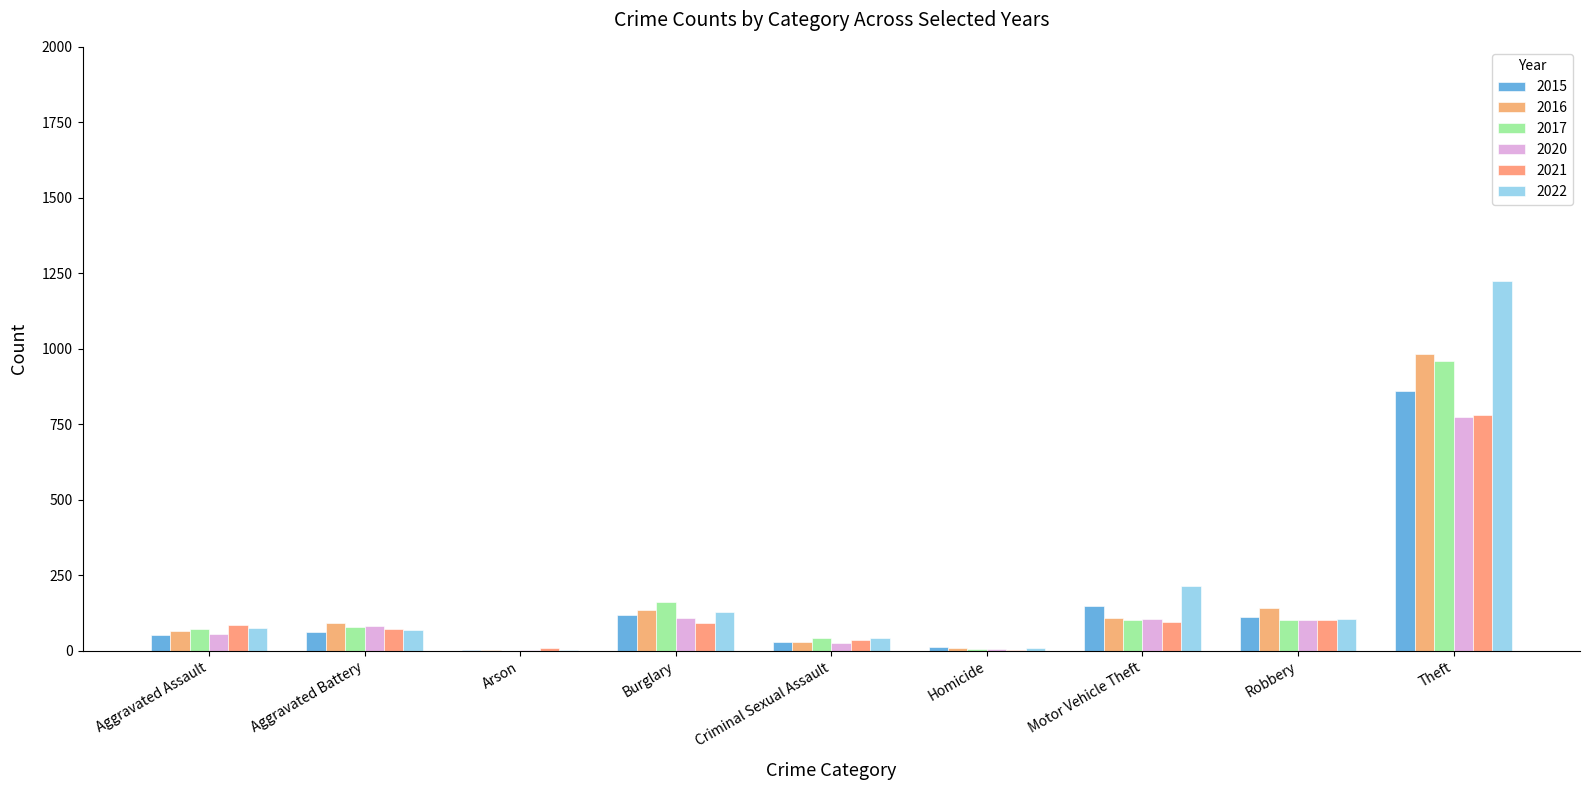

Which series changed the most between Burglary and Theft?

2022